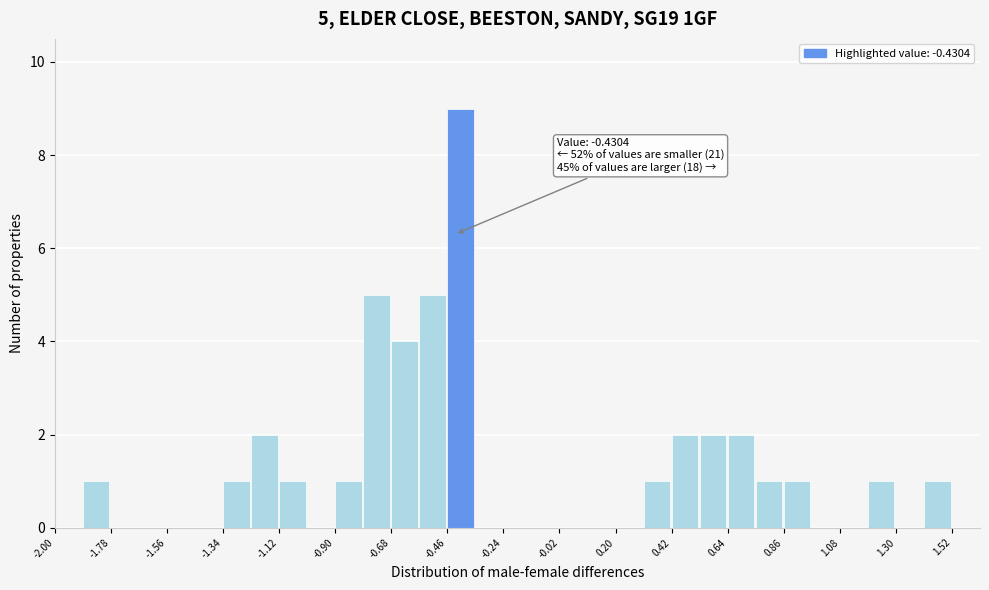

Read against the x-axis, roughly where is the centre of the tallest bar?

-0.40